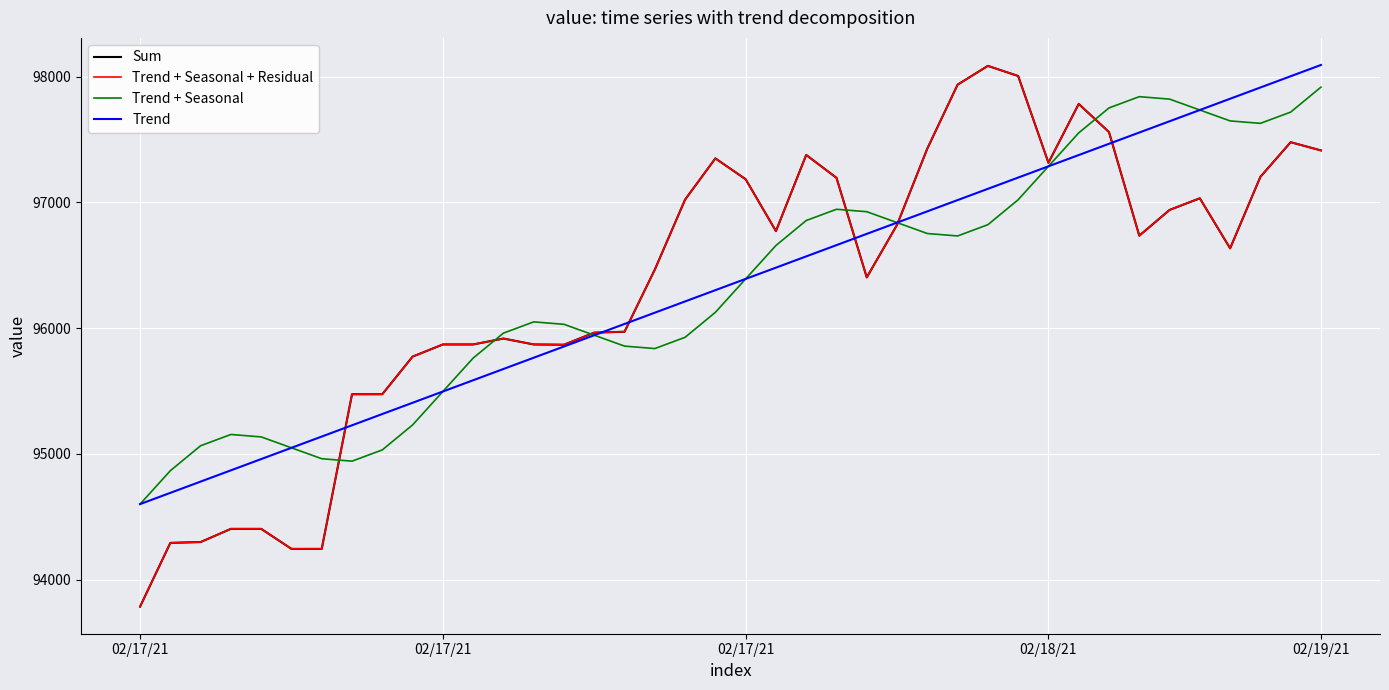

What is the maximum value for Trend + Seasonal + Residual?

98086.8